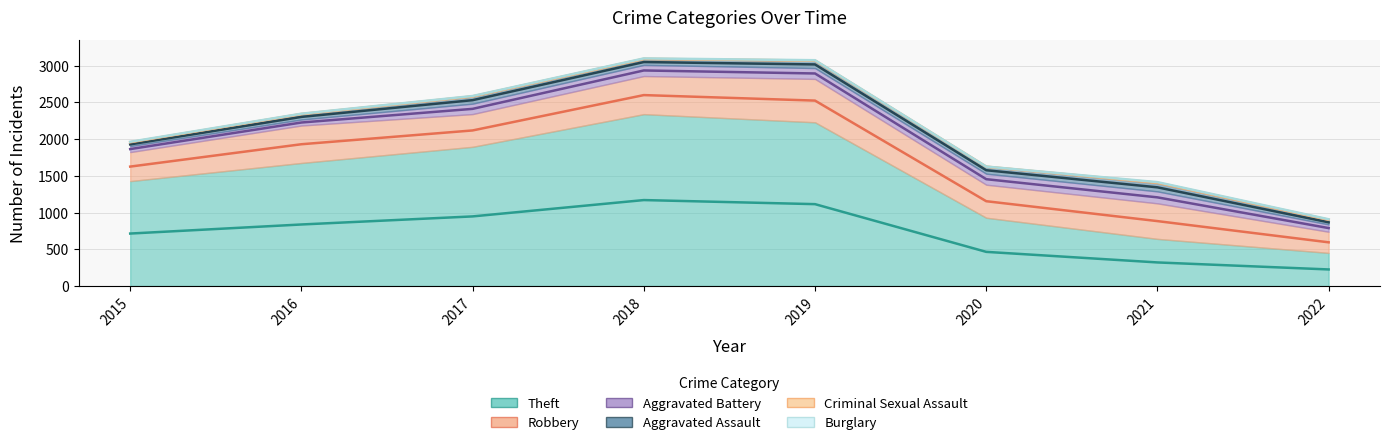

At which label is Robbery closest to 439?

2017